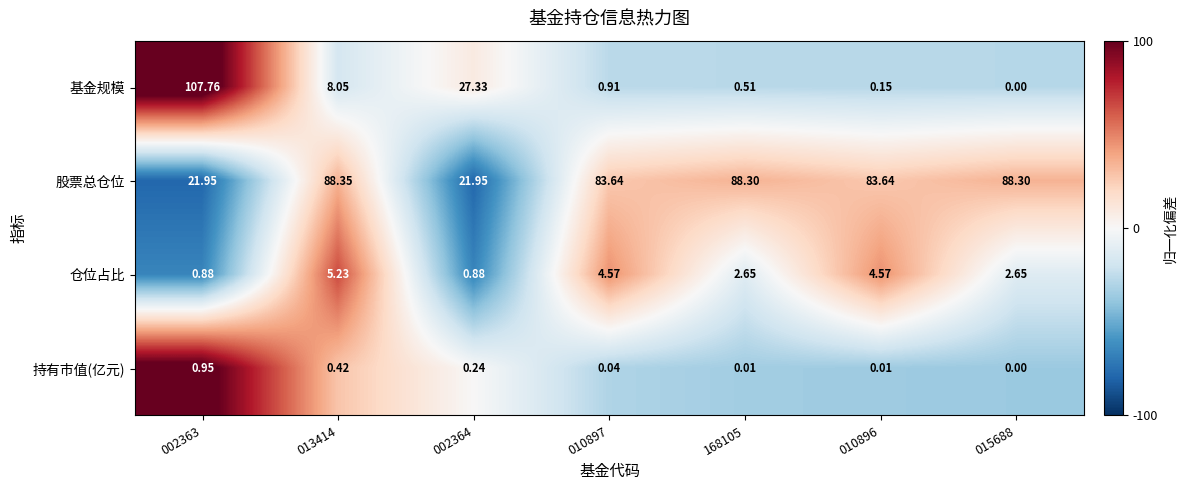

Which series has the largest total across all categories?

股票总仓位